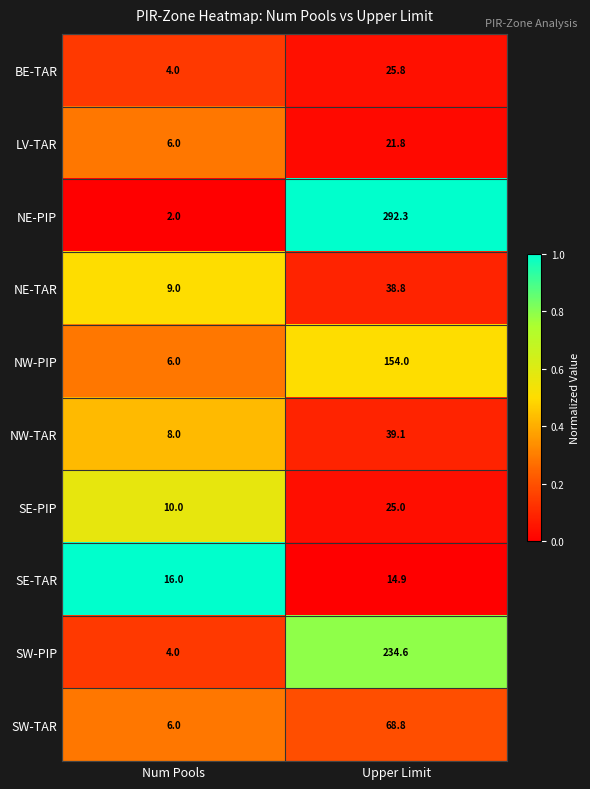

True or false: LV-TAR has a value of 6.0 at Num Pools.

True